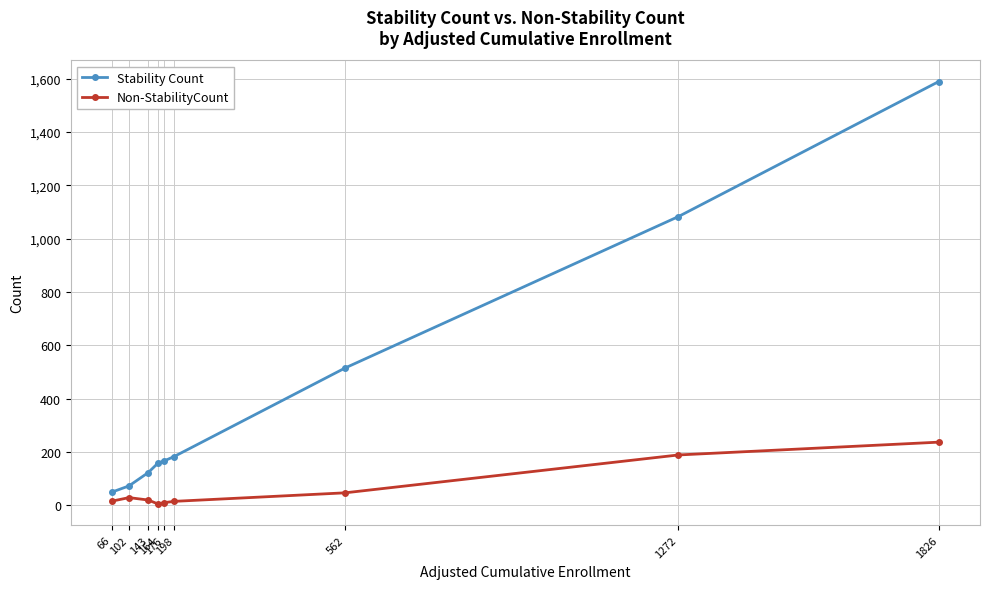

Count the number of categories in the chart.

9